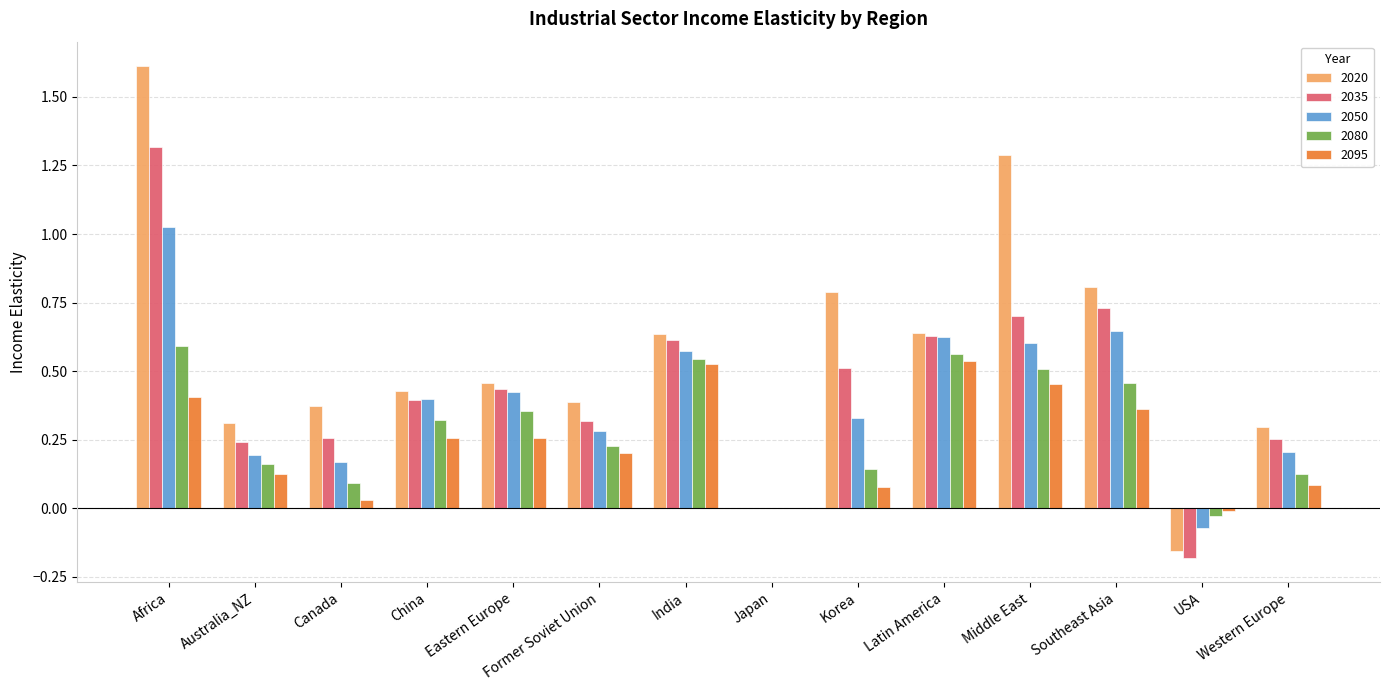

The 2035 series shows 0.6 at Latin America. True or false?

True